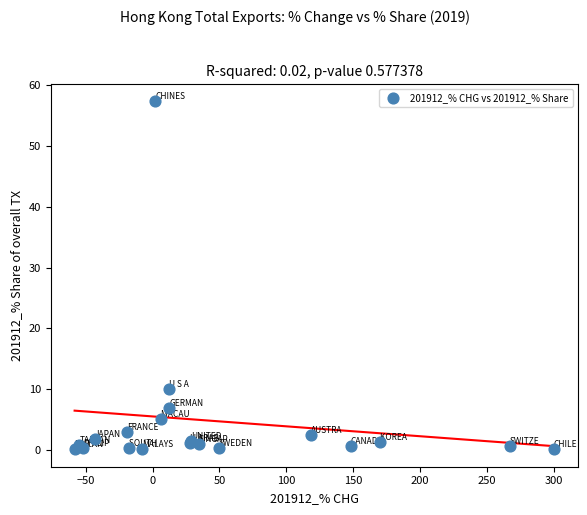

What Y value in the scatter plot is closest to 28?

10.1